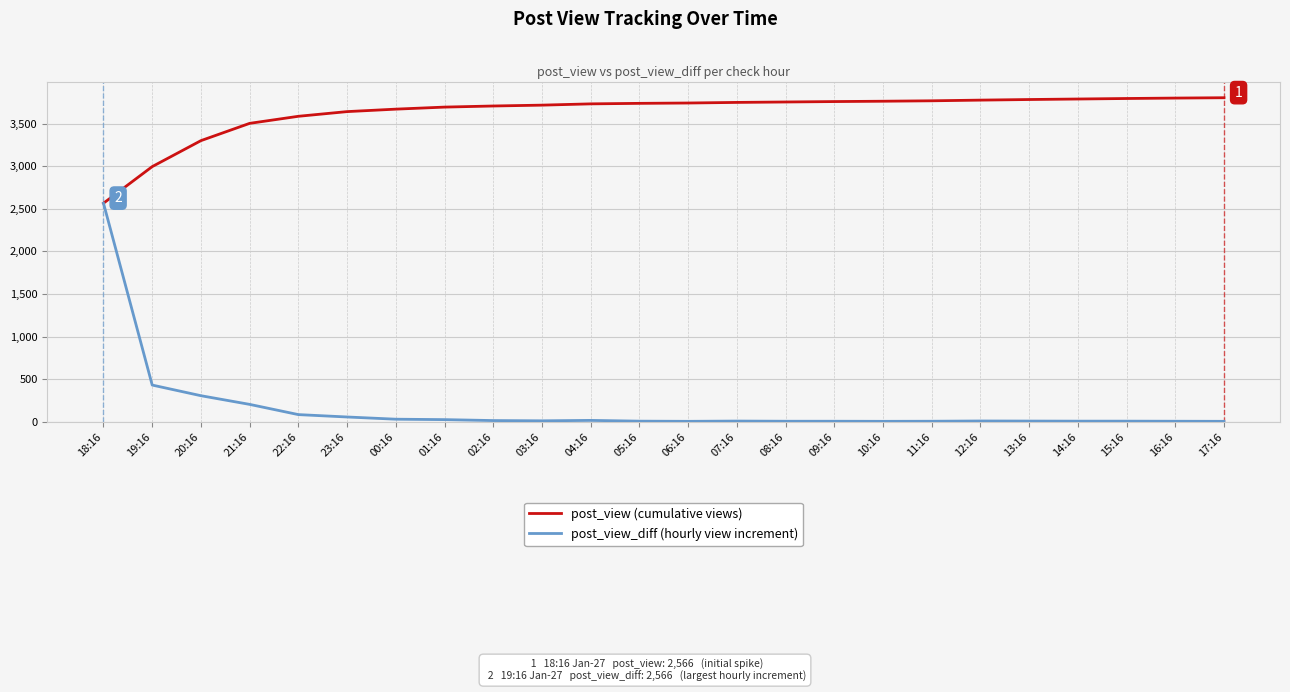

At which category is the sum across all series the highest?

18:16